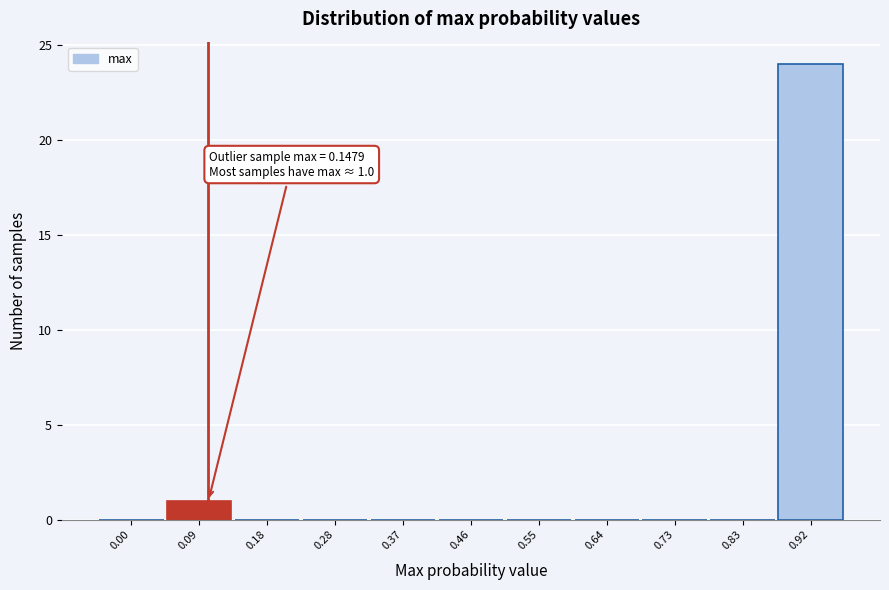

Reading left to right, list all the values displayed in this chart.

0.00=0	0.09=1	0.18=0	0.28=0	0.37=0	0.46=0	0.55=0	0.64=0	0.73=0	0.83=0	0.92=24